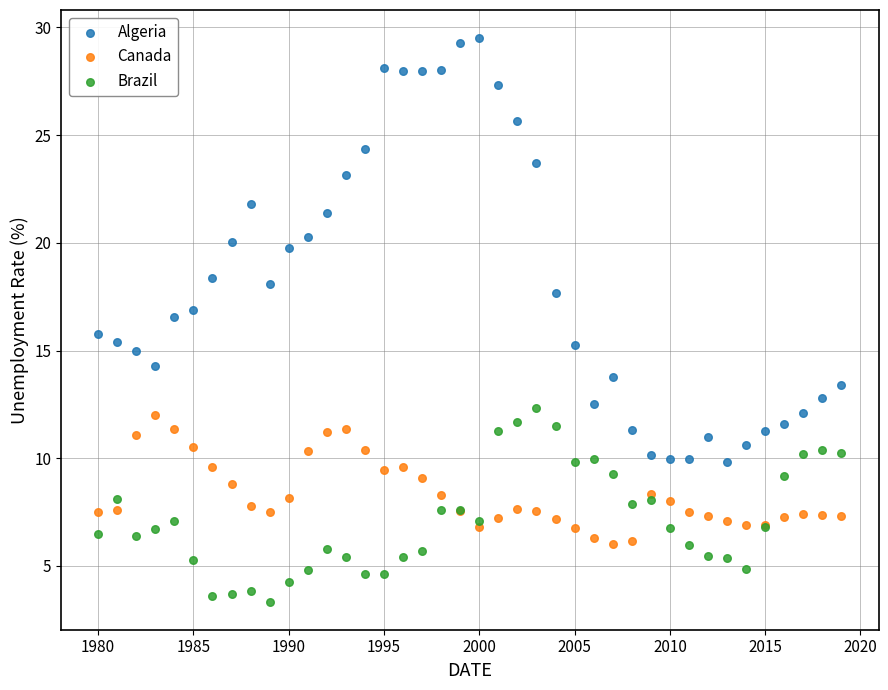

Which series reaches the minimum Y coordinate?

Brazil